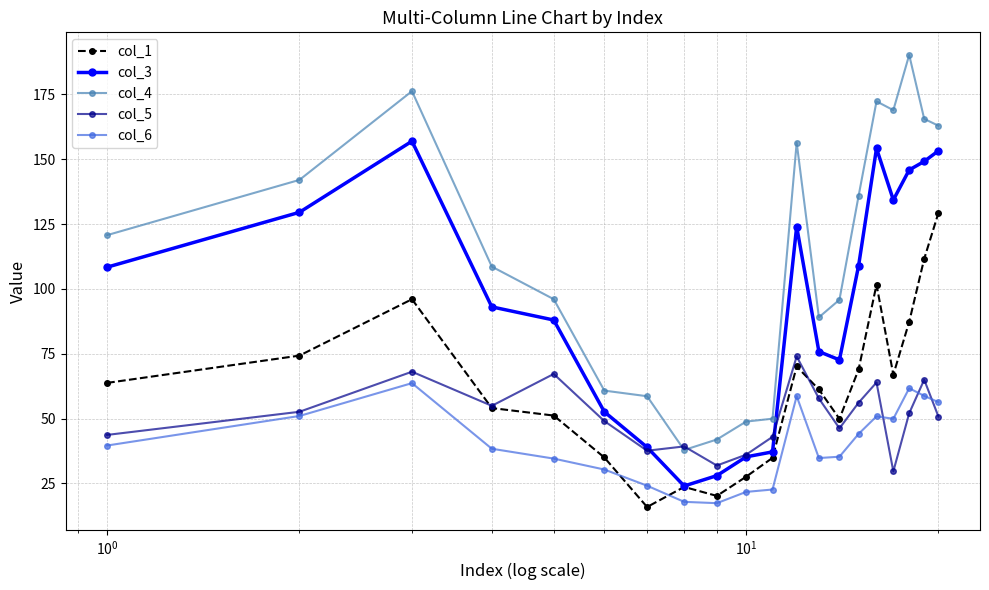

What is the lowest value of the col_3 series?

24.0